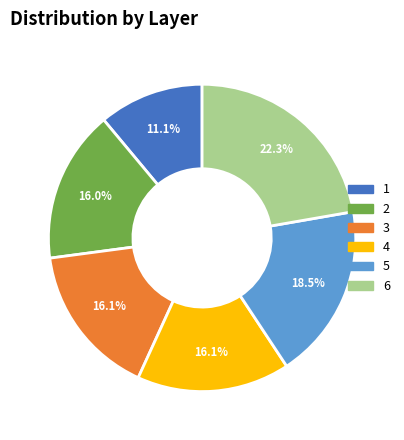

To the nearest percent, what is the combined percentage of 5 and 6?

41%